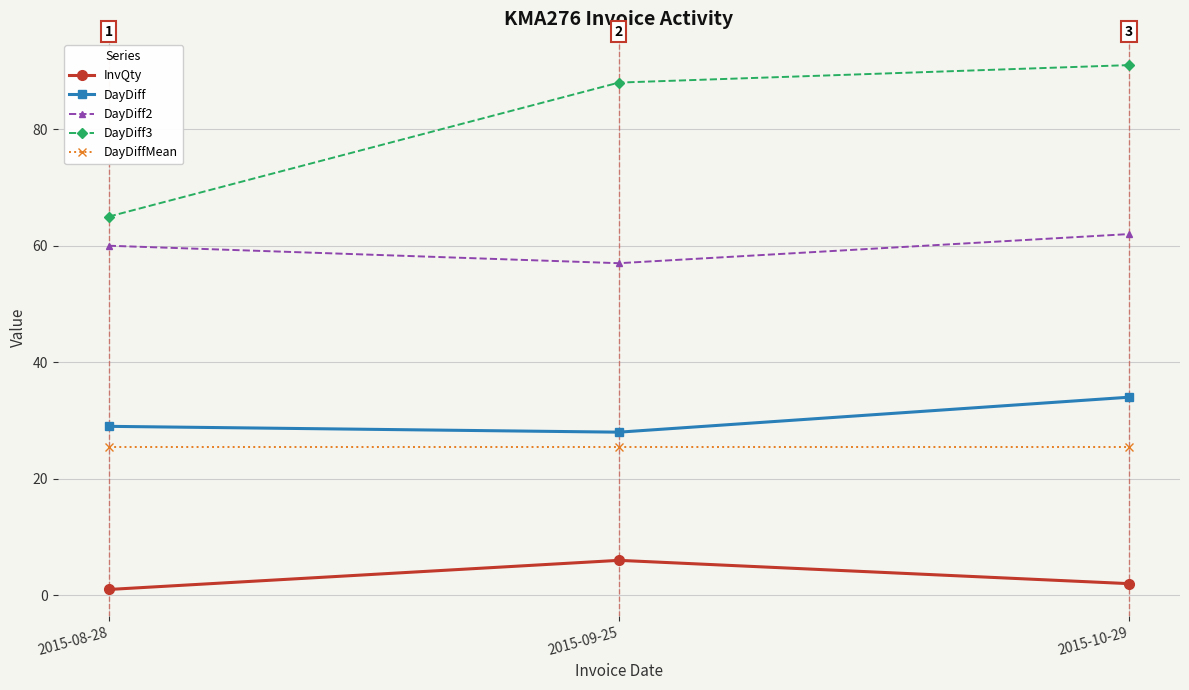

What is the lowest value of the DayDiff3 series?

65.0